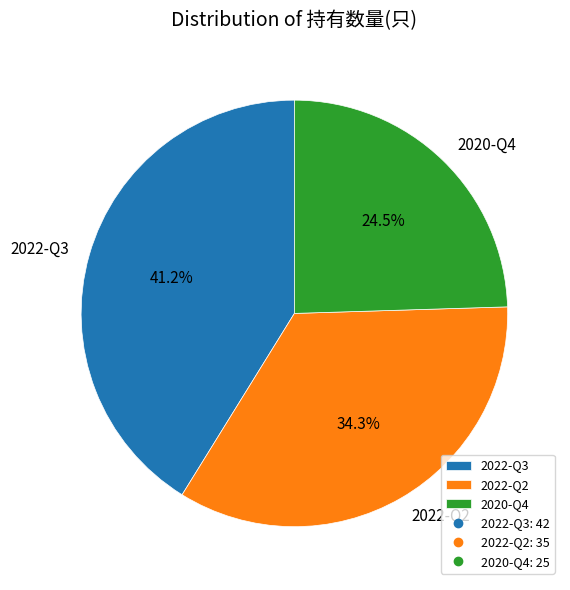

Which category has the smallest portion of the pie?

2020-Q4